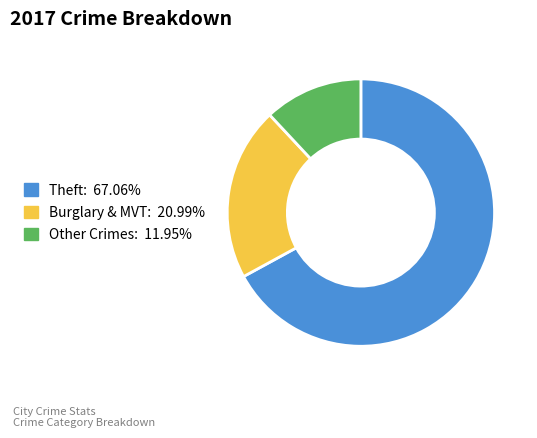

Is there any slice that represents more than half of the pie?

Yes